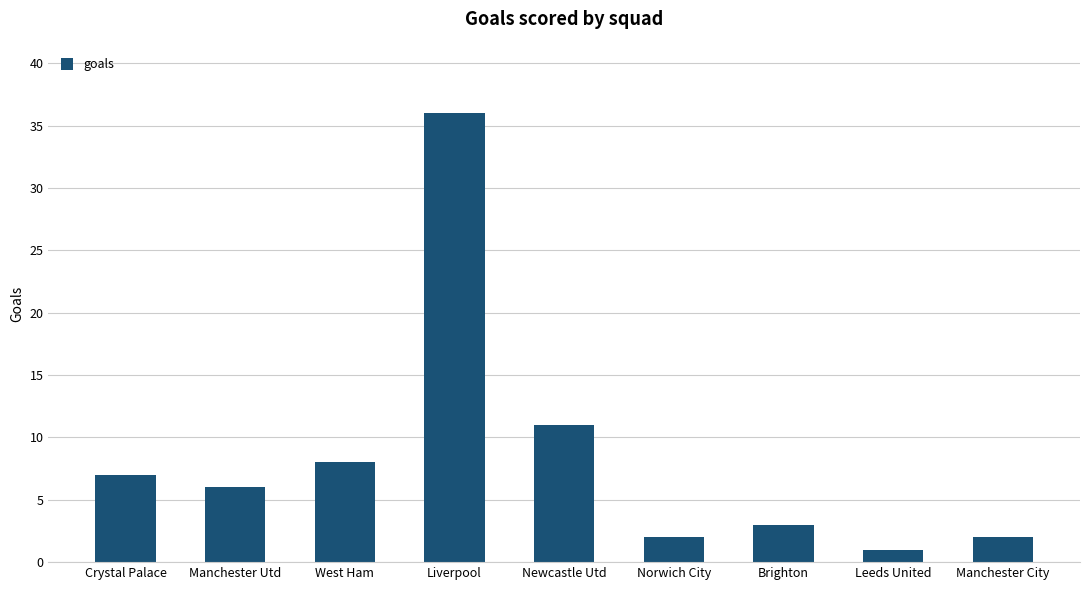

What position from the right is Leeds United?

2